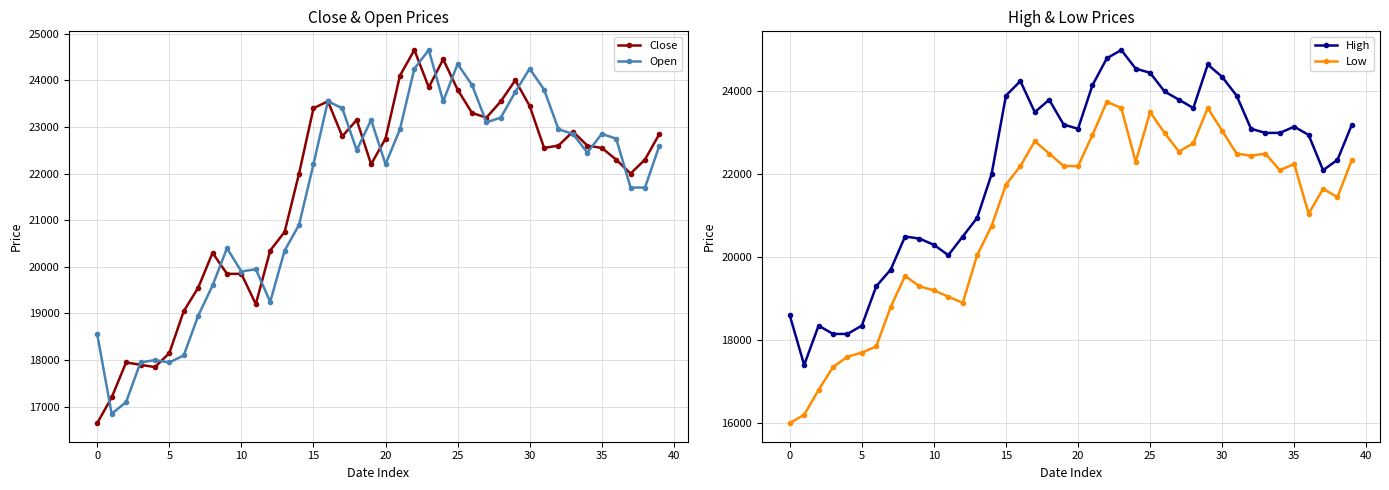

Count the number of data series in this chart.

4